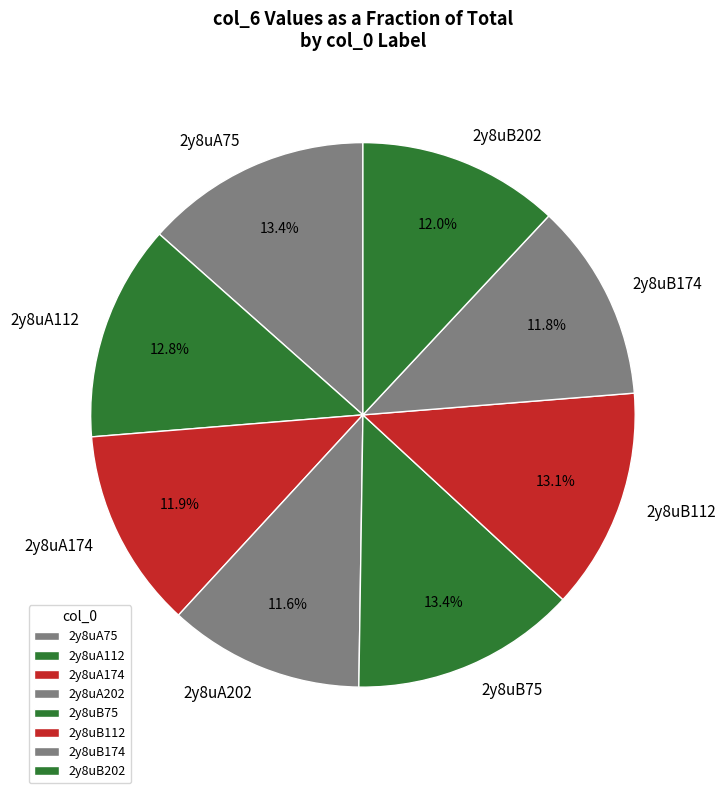

Do 2y8uB112 and 2y8uB75 together represent more than half of the pie?

No